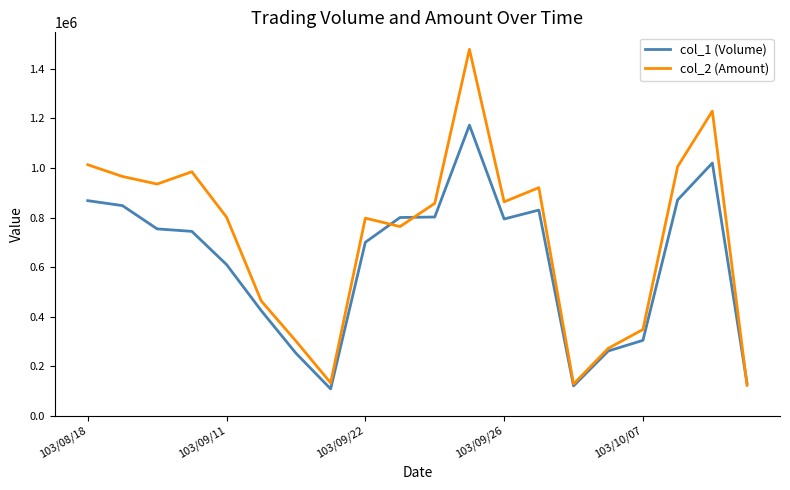

What is the minimum value for col_1 (Volume)?

108000